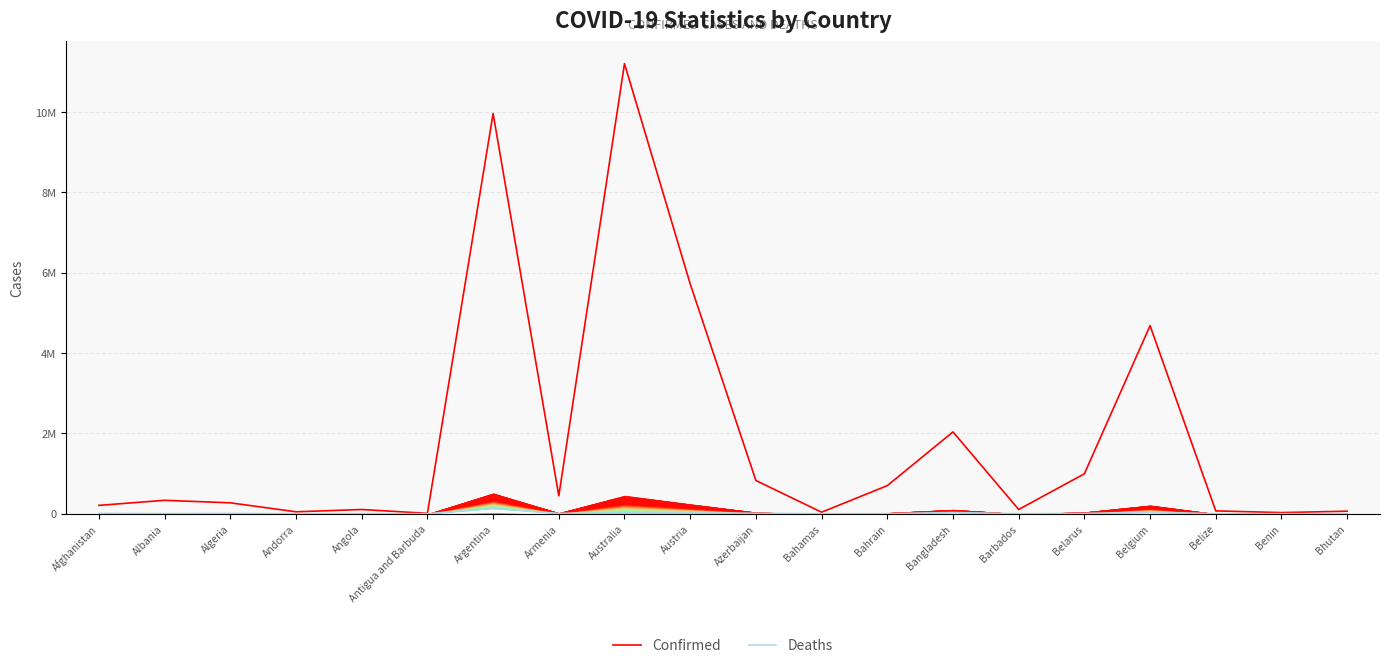

Which series has the largest range (max minus min)?

Confirmed